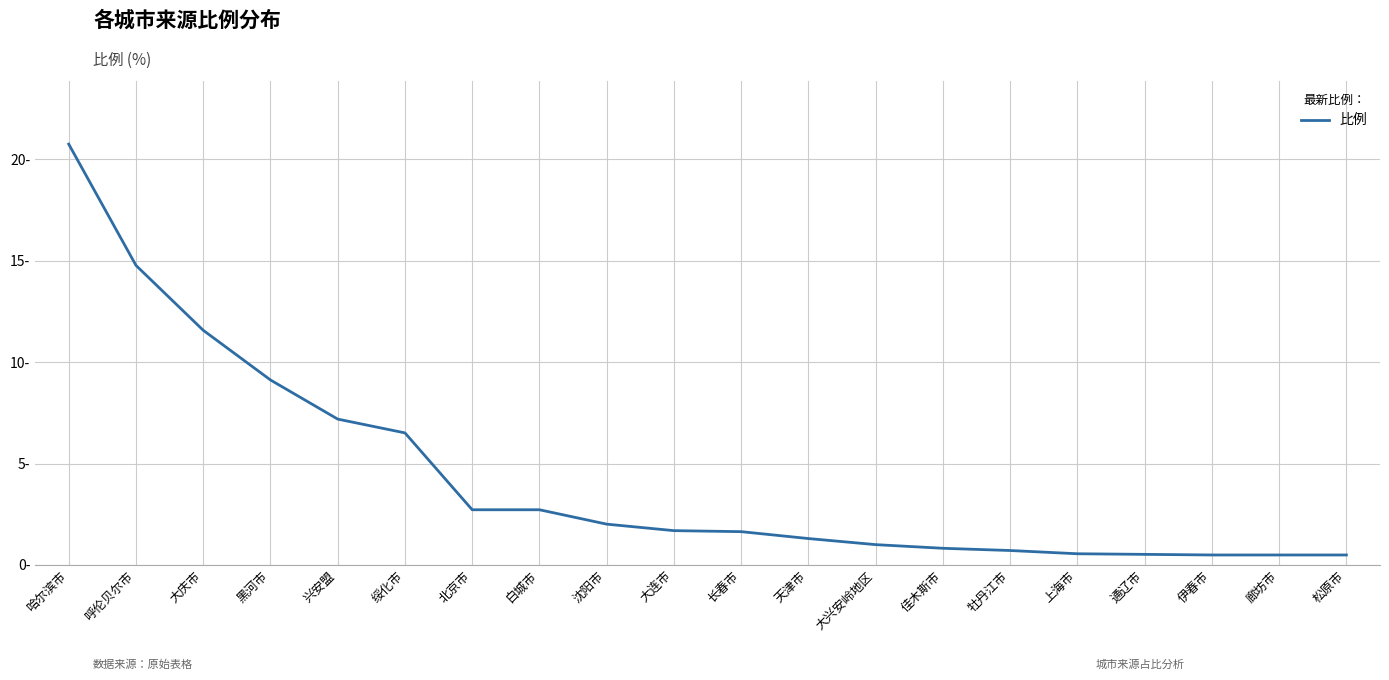

Read the value at 大庆市.

11.6